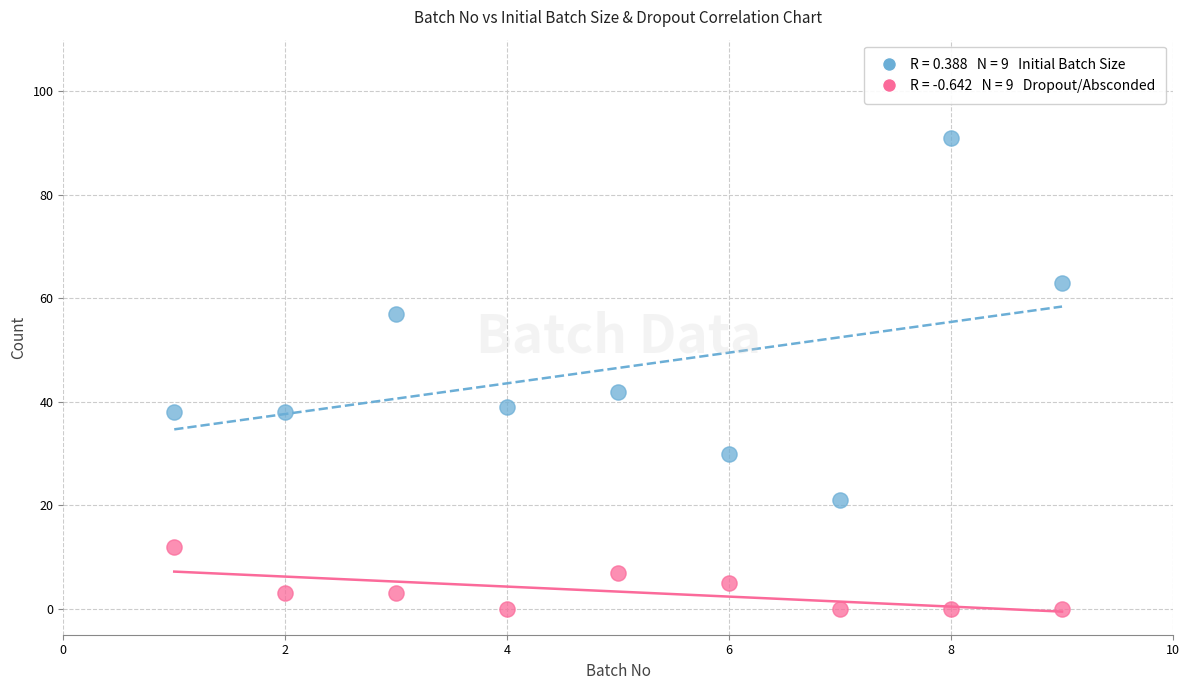

Across all series, what Y value is closest to 45?

42